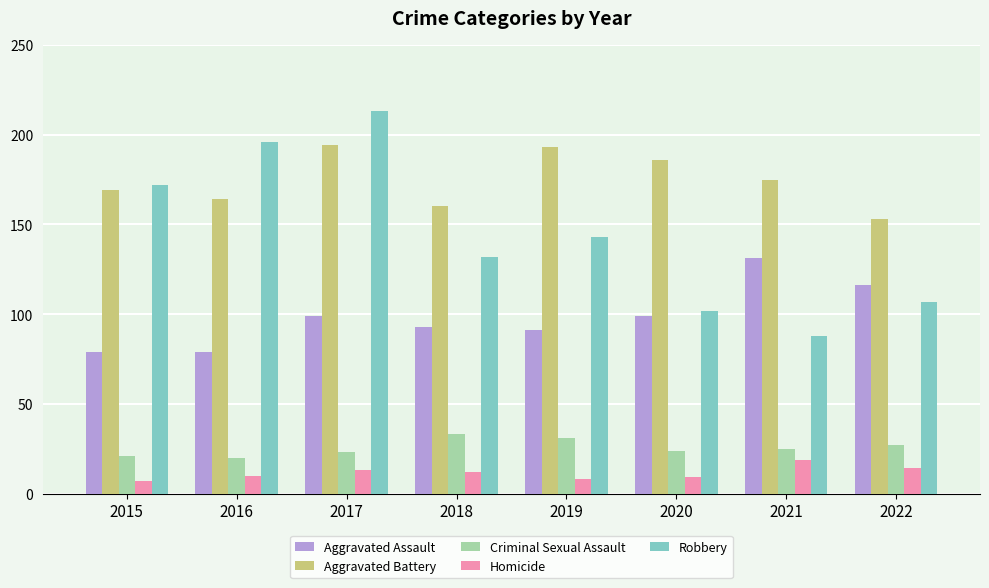

What is the spread (max minus min) of values at 2020?

177